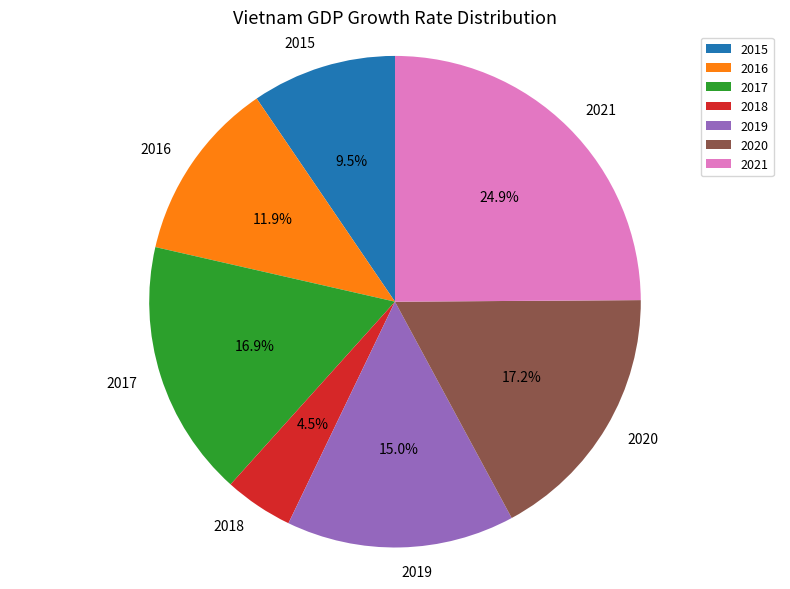

To the nearest percent, what is the average slice percentage?

14%